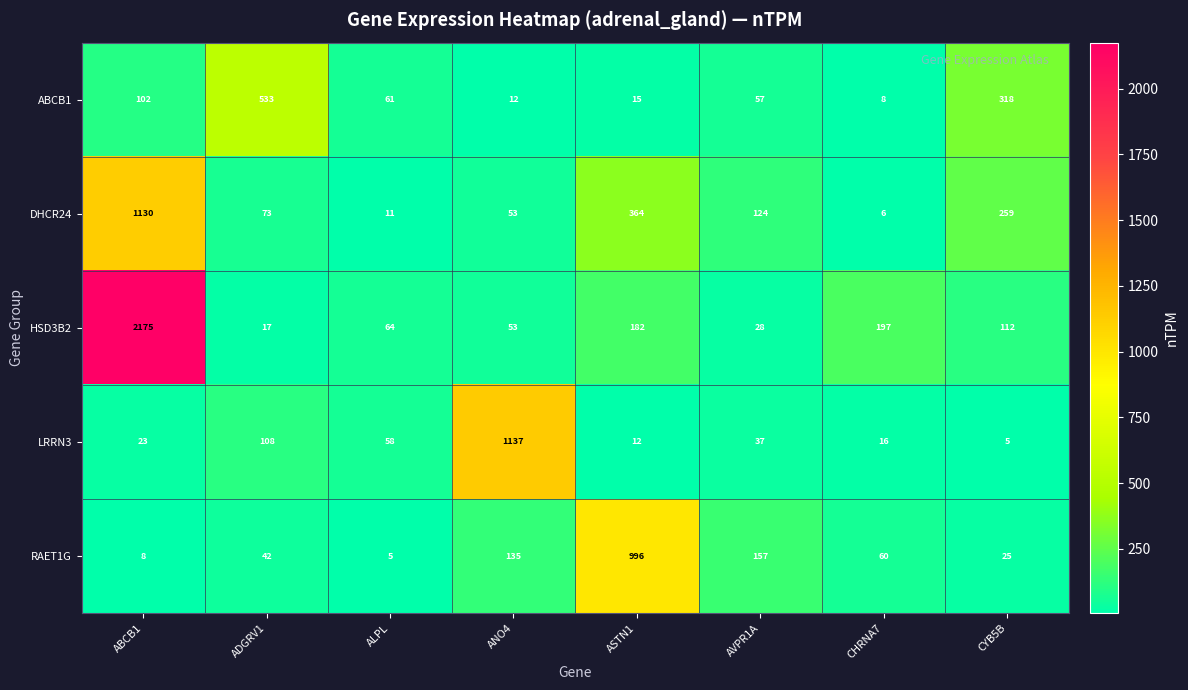

The DHCR24 series shows 106 at ADGRV1. True or false?

False